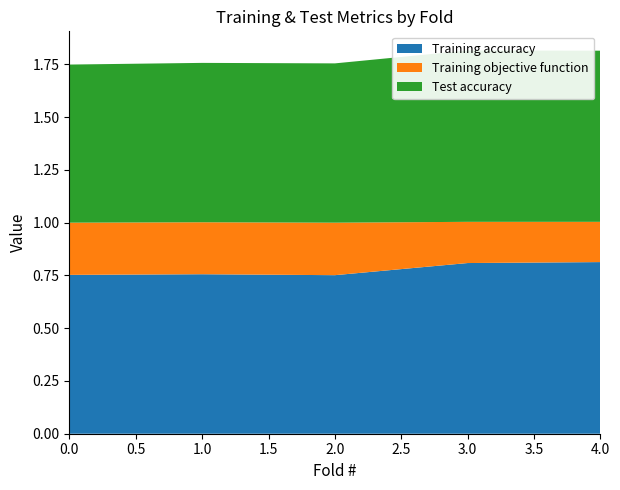

Reading left to right, extract all data points from this chart.

Training accuracy: 0=0.8	1=0.8	2=0.8	3=0.8	4=0.8
Training objective function: 0=0.2	1=0.2	2=0.2	3=0.2	4=0.2
Test accuracy: 0=0.7	1=0.8	2=0.8	3=0.8	4=0.8